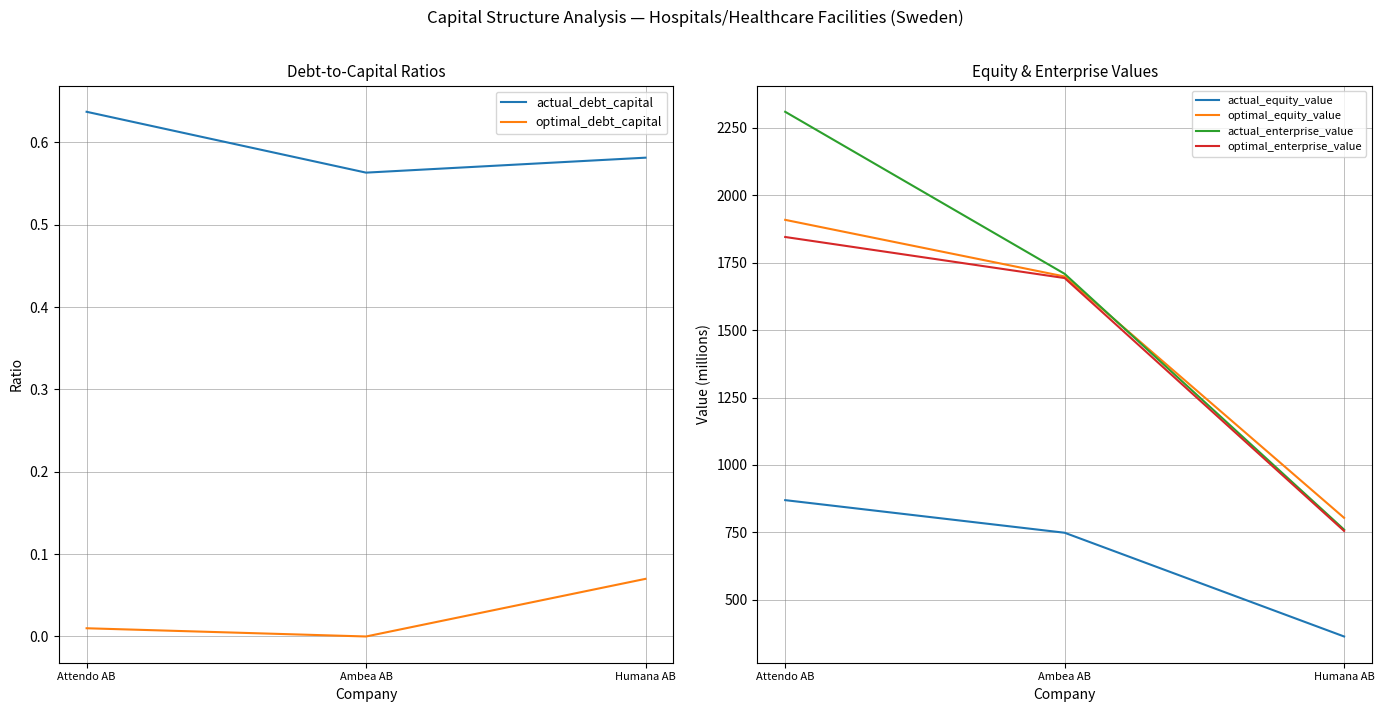

At Attendo AB, list the series in order from largest to smallest.

actual_enterprise_value, optimal_equity_value, optimal_enterprise_value, actual_equity_value, actual_debt_capital, optimal_debt_capital